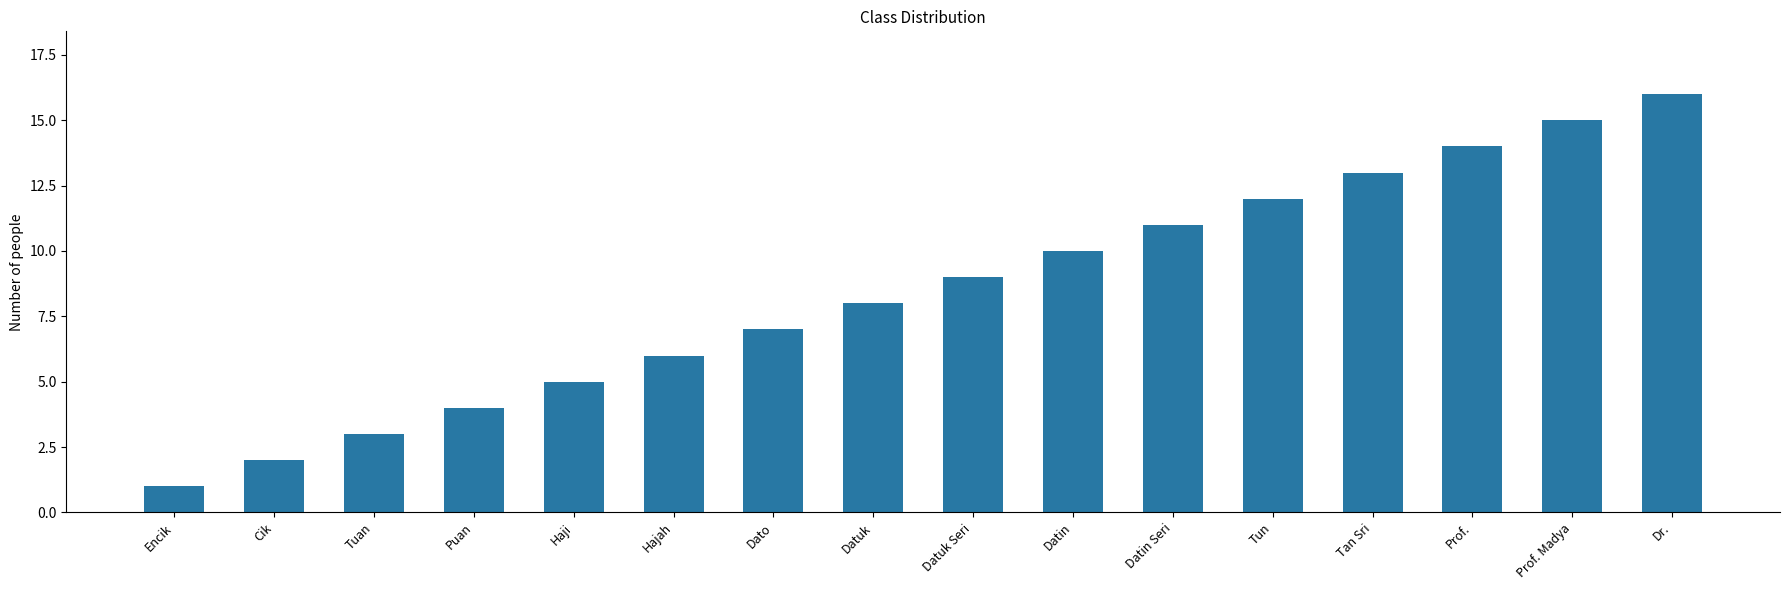

What is the sum of all values?

136